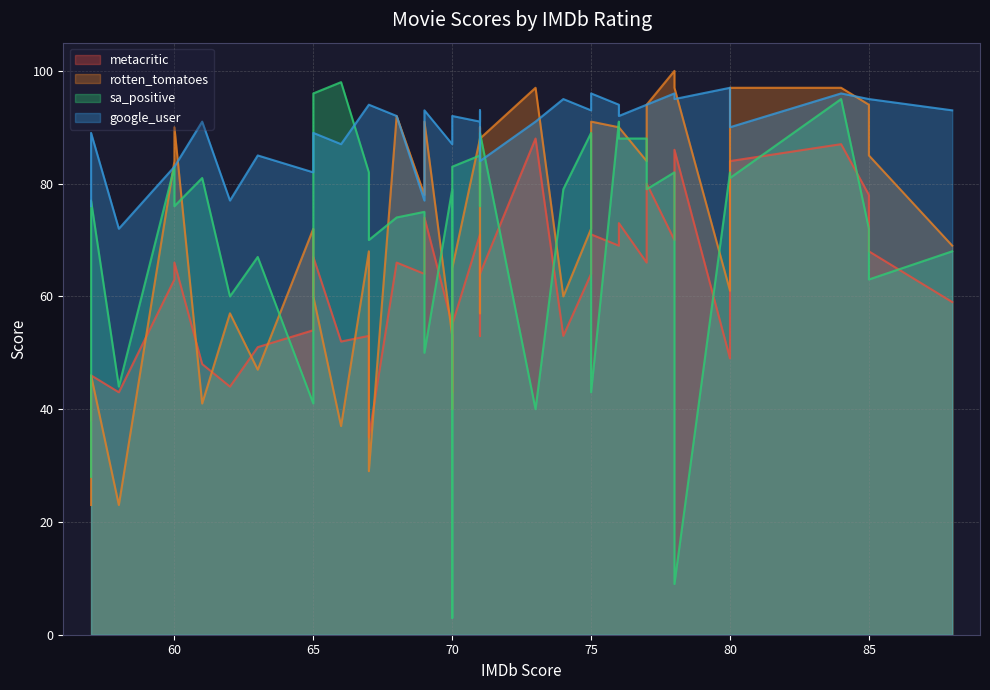

How many categories are shown in the chart?

40